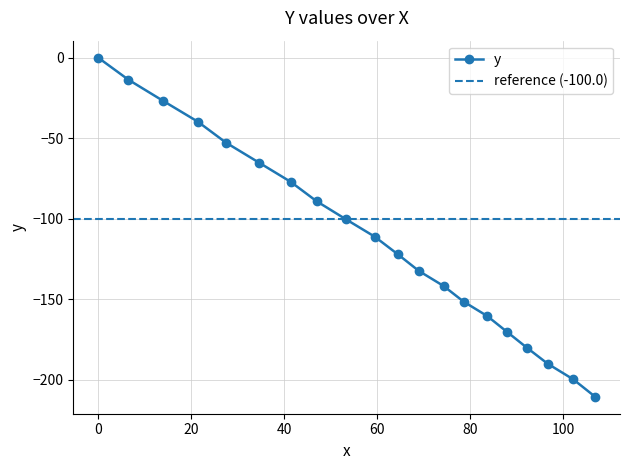

Reading left to right, extract all data points from this chart.

0.0=0.0	6.5=-13.7	14.0=-26.9	21.4=-39.7	27.5=-52.8	34.6=-65.2	41.4=-77.1	47.0=-89.2	53.3=-100.4	59.5=-111.2	64.4=-122.0	69.0=-132.5	74.3=-141.8	78.6=-151.5	83.7=-160.5	87.9=-170.2	92.2=-180.1	96.7=-190.1	102.2=-199.8	106.9=-210.6